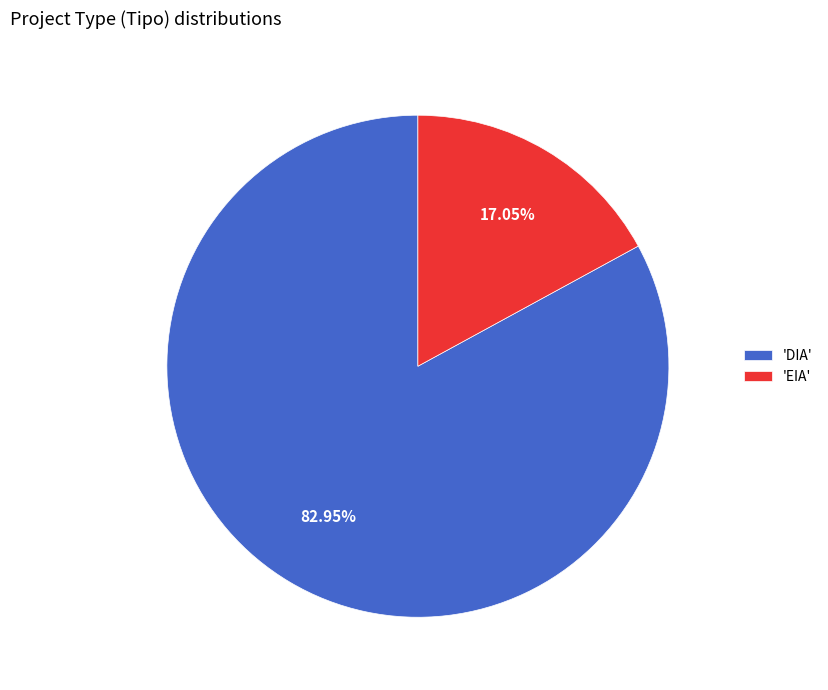

Is there any slice that represents more than half of the pie?

Yes